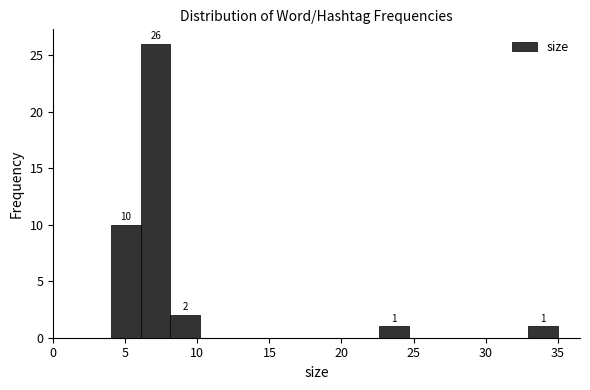

Over which range of the x-axis is the bar tallest?

6.0 to 8.0